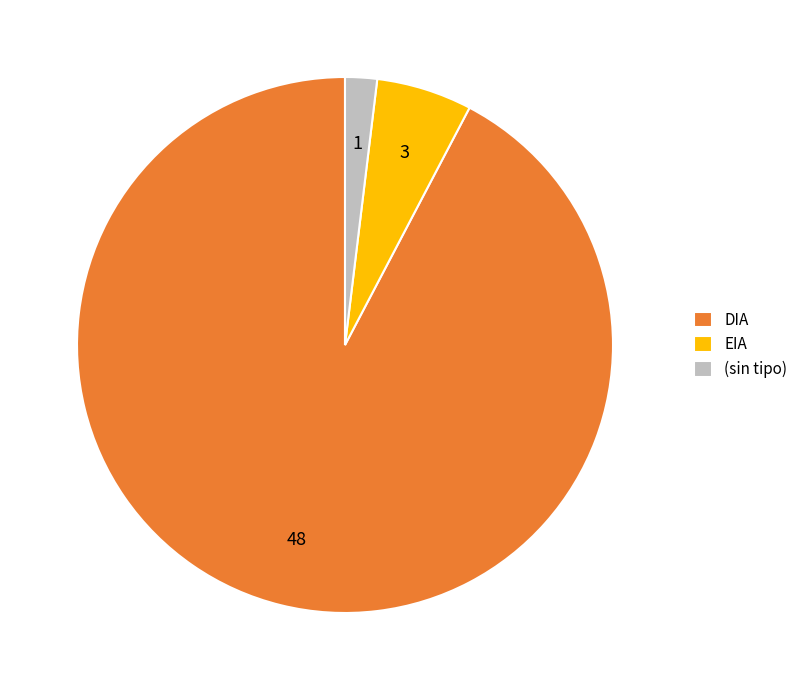

Do (sin tipo) and DIA together represent more than half of the pie?

Yes